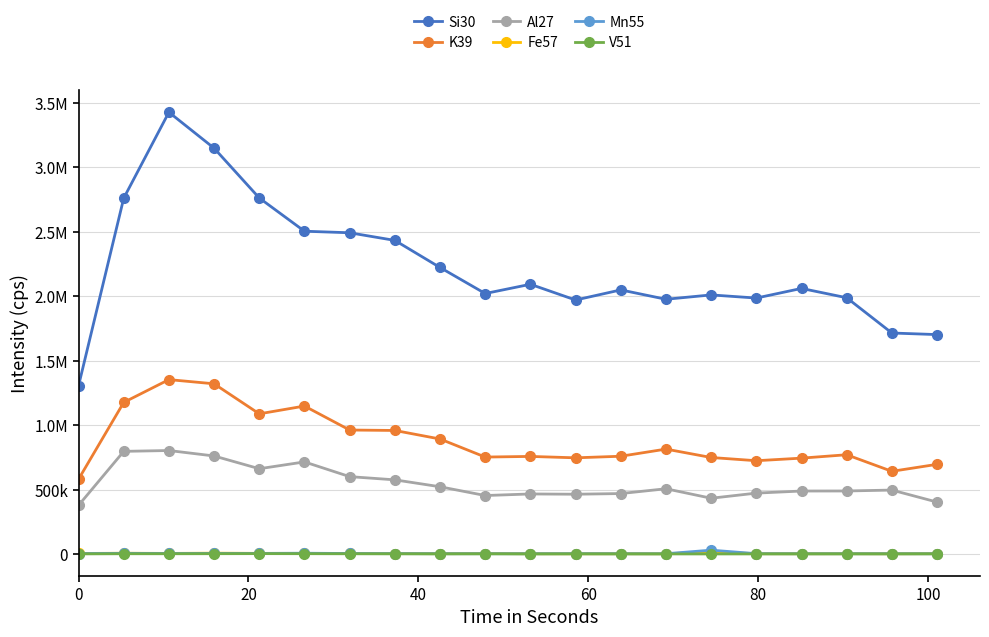

At how many categories does at least one series exceed 2623550?

4